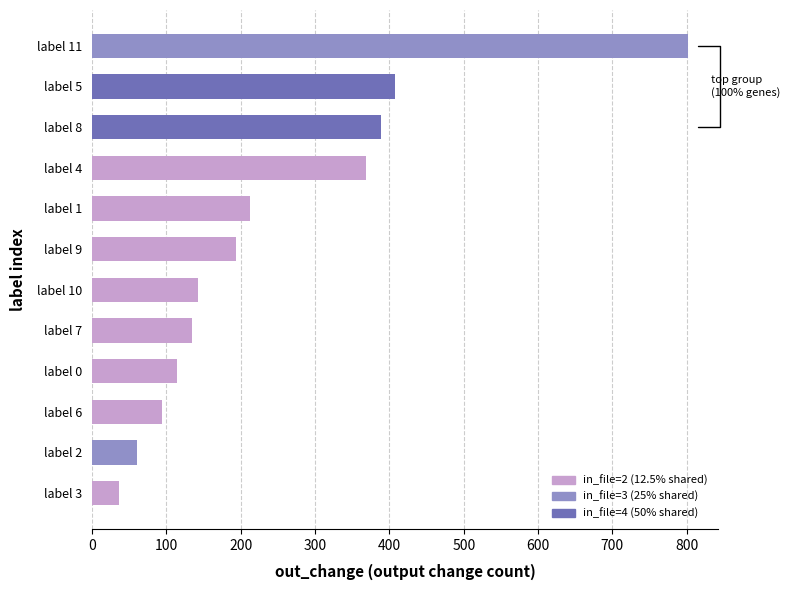

What is the sum of all values?

2953